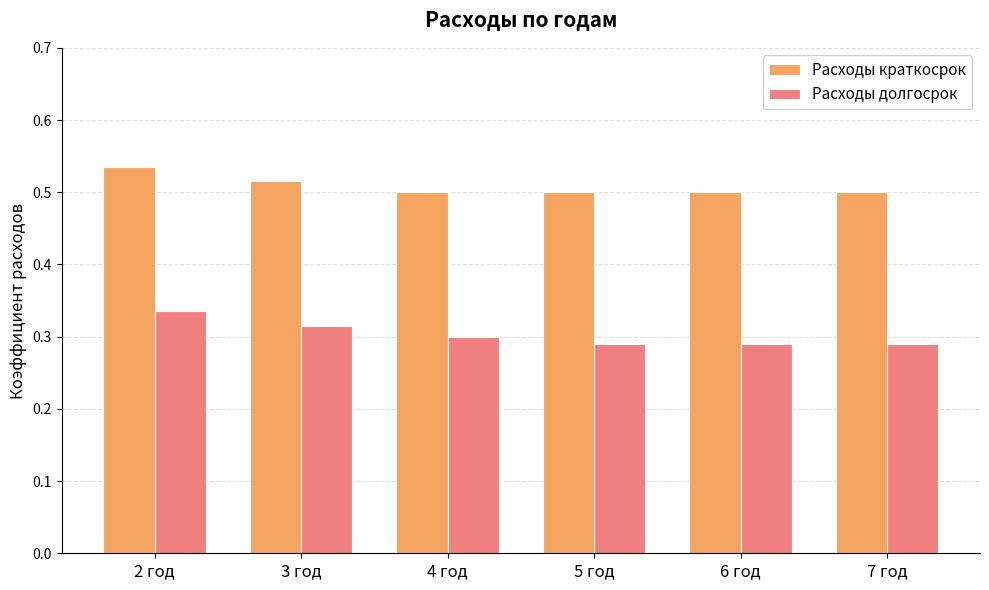

What is the total value across all series at 3 год?

0.8